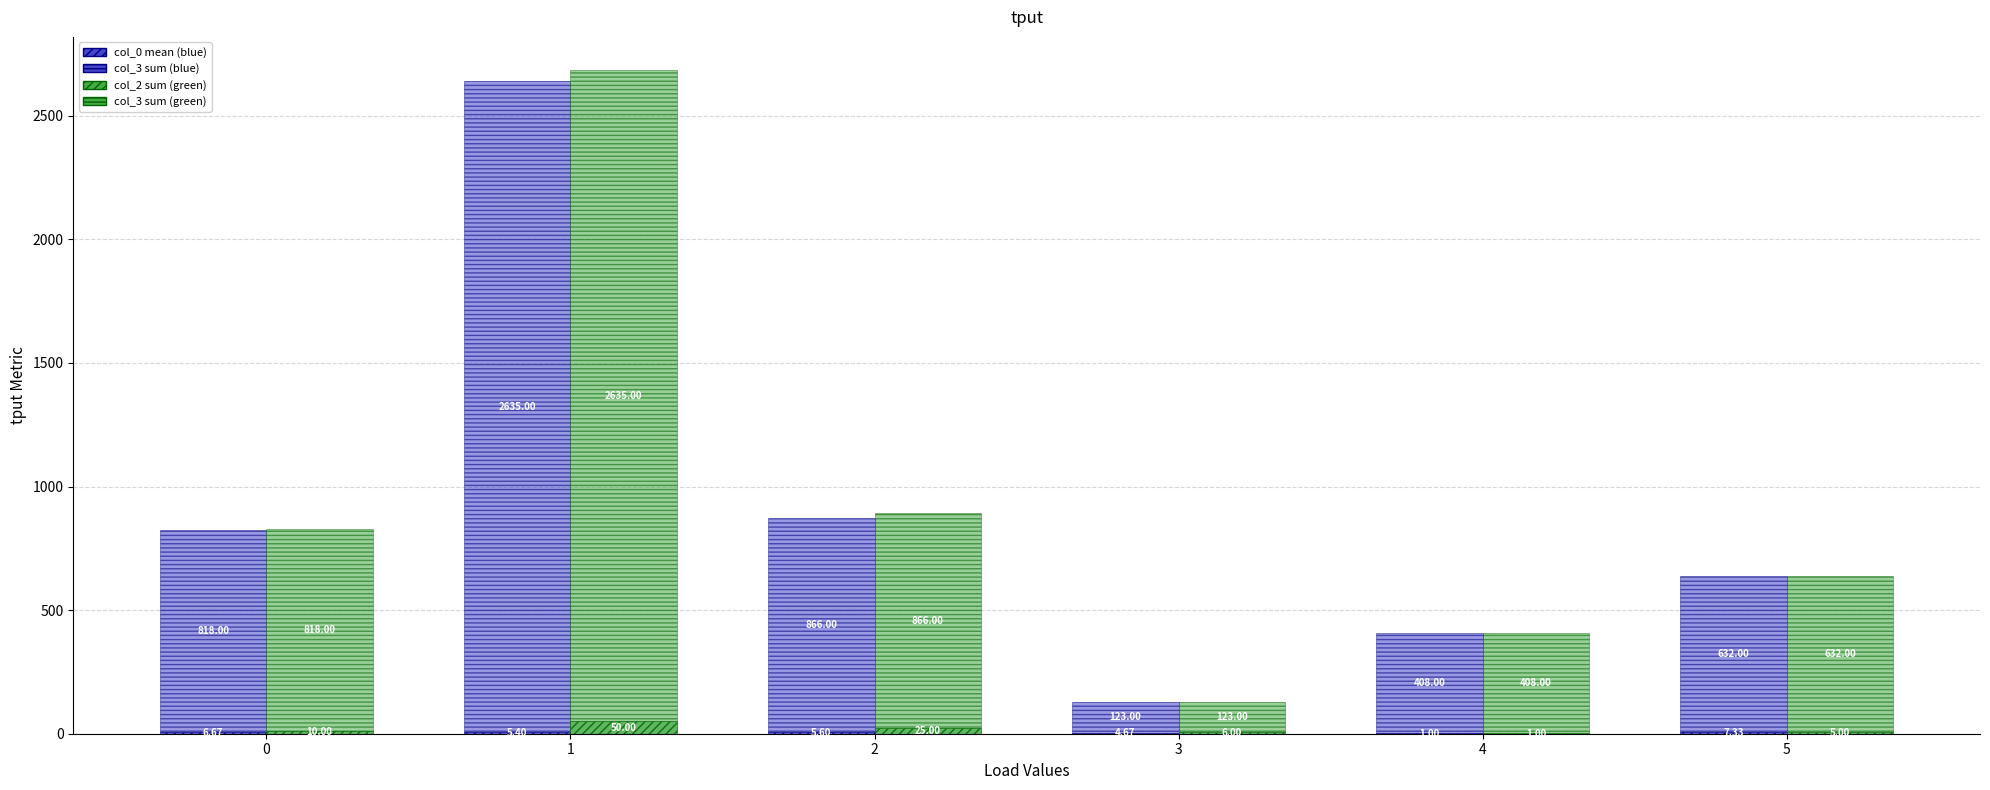

Where does the col_3 sum (g) series first go above 818?

1